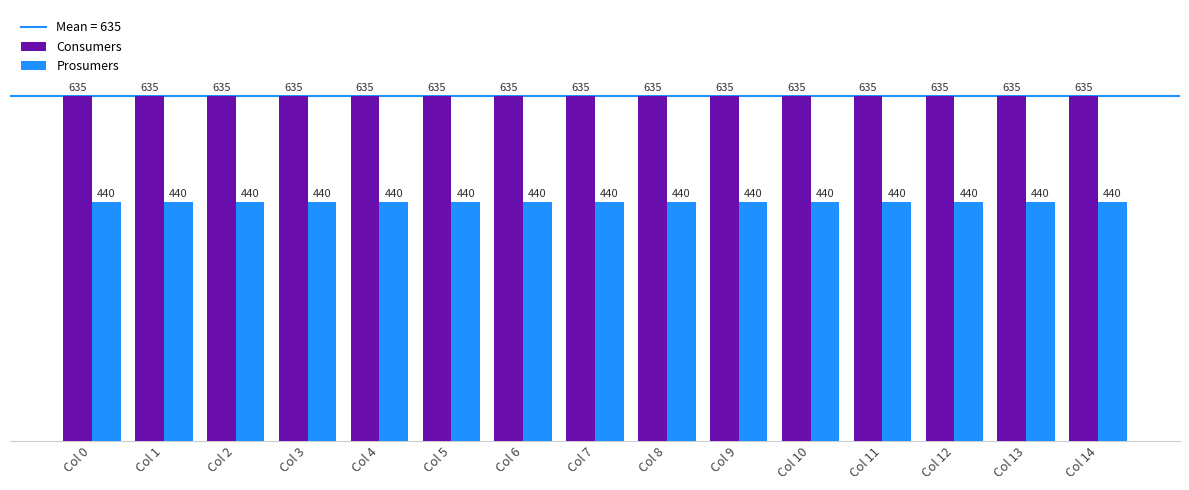

What is the smallest value displayed?

440